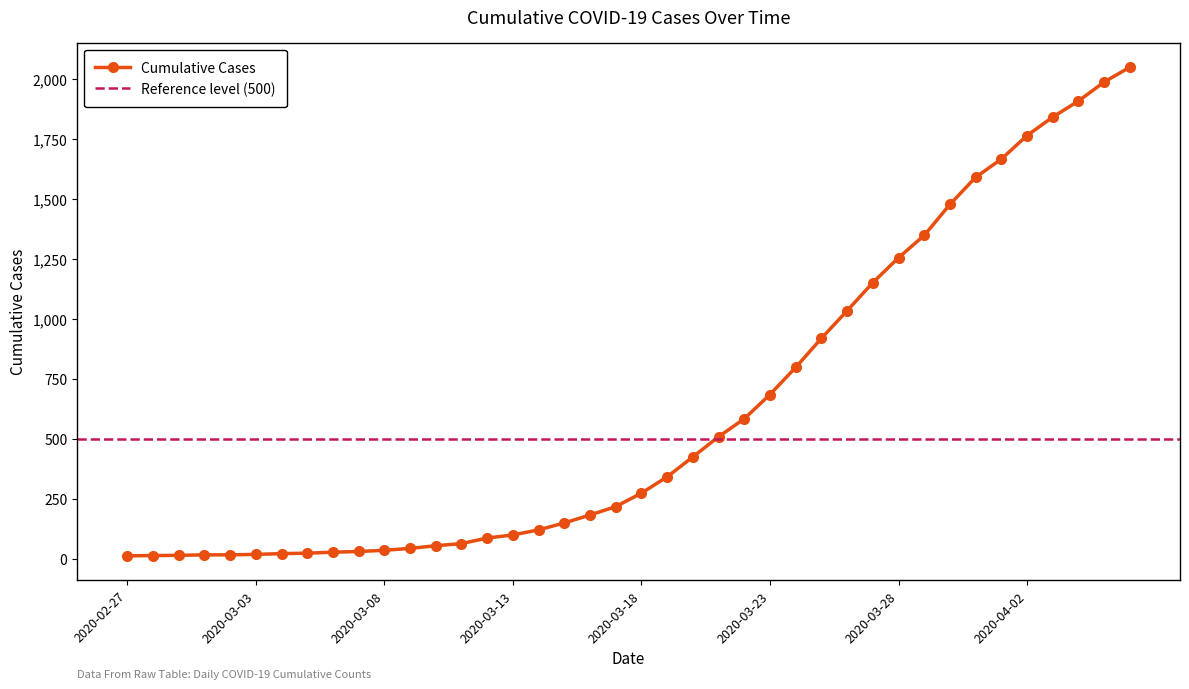

What is the difference between the maximum and minimum values?

2036